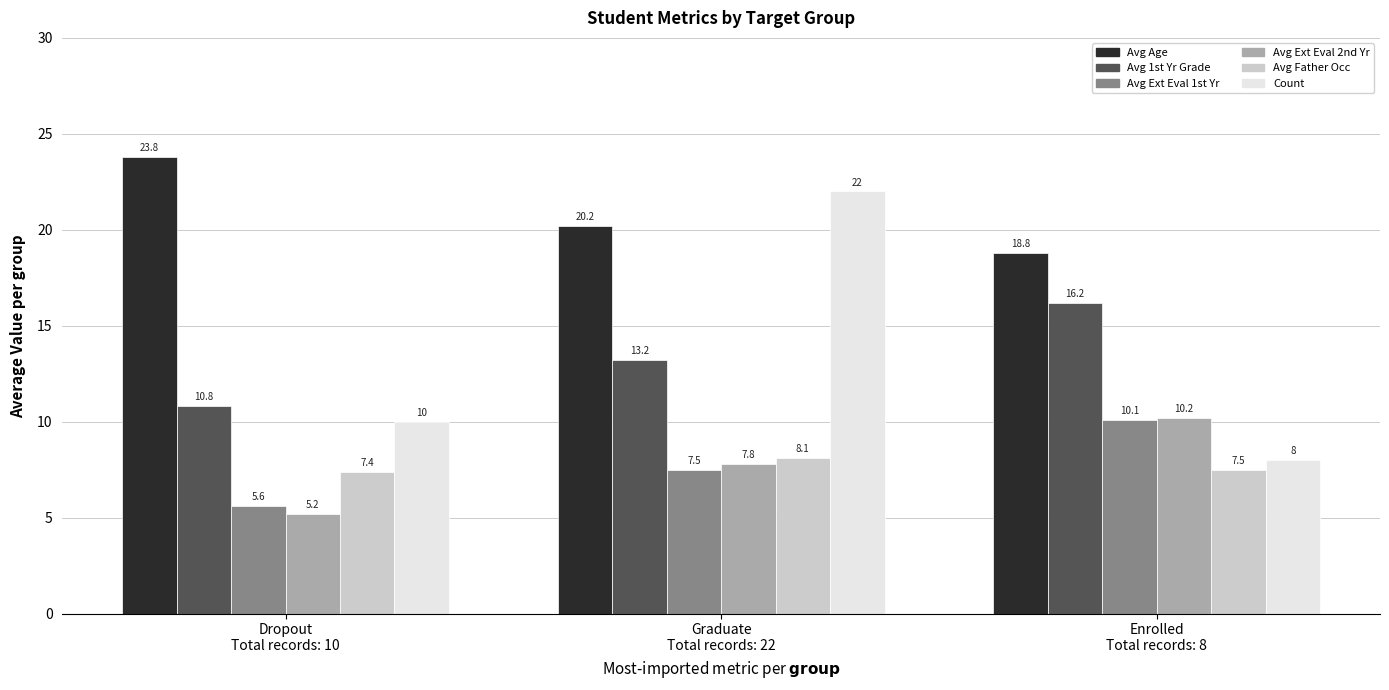

Reading left to right, list all the values displayed in this chart.

Avg Age: Dropout
Total records: 10=23.8	Graduate
Total records: 22=20.2	Enrolled
Total records: 8=18.8
Avg 1st Yr Grade: Dropout
Total records: 10=10.8	Graduate
Total records: 22=13.2	Enrolled
Total records: 8=16.2
Avg Ext Eval 1st Yr: Dropout
Total records: 10=5.6	Graduate
Total records: 22=7.5	Enrolled
Total records: 8=10.1
Avg Ext Eval 2nd Yr: Dropout
Total records: 10=5.2	Graduate
Total records: 22=7.8	Enrolled
Total records: 8=10.2
Avg Father Occ: Dropout
Total records: 10=7.4	Graduate
Total records: 22=8.1	Enrolled
Total records: 8=7.5
Count: Dropout
Total records: 10=10.0	Graduate
Total records: 22=22.0	Enrolled
Total records: 8=8.0